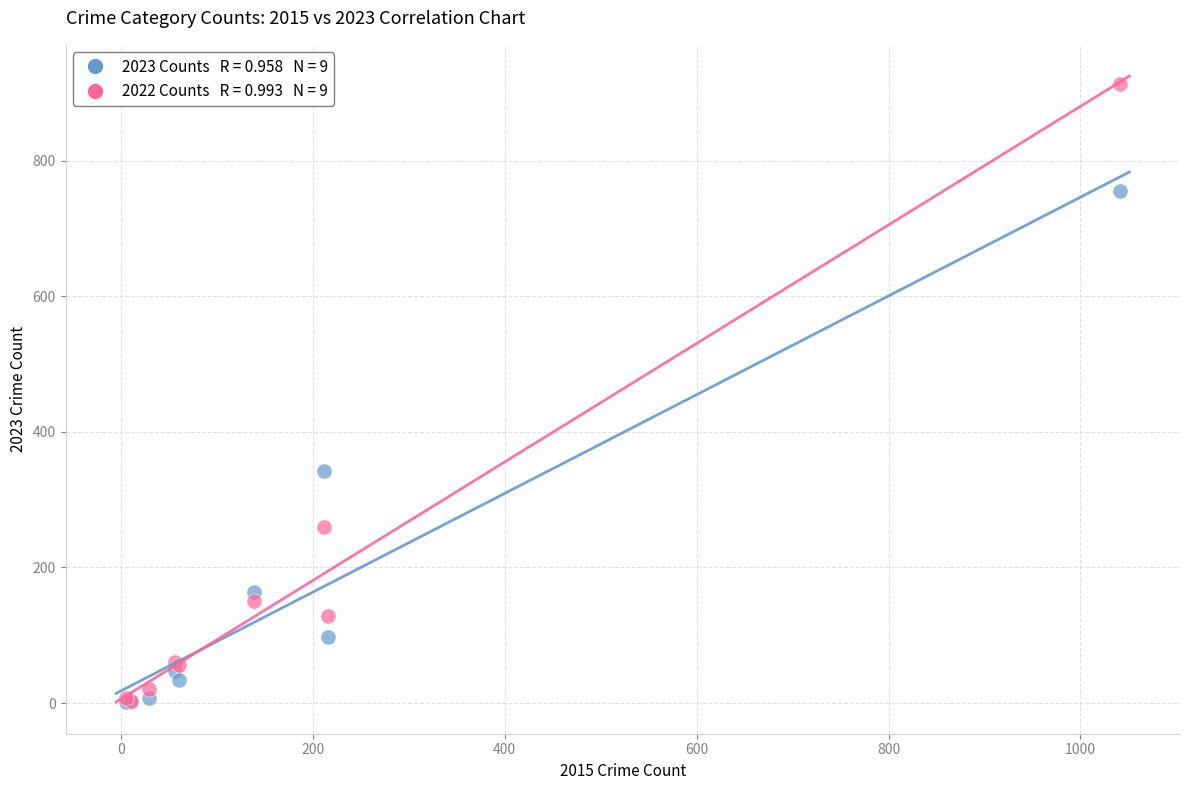

Across all series, what Y value is closest to 457?

342